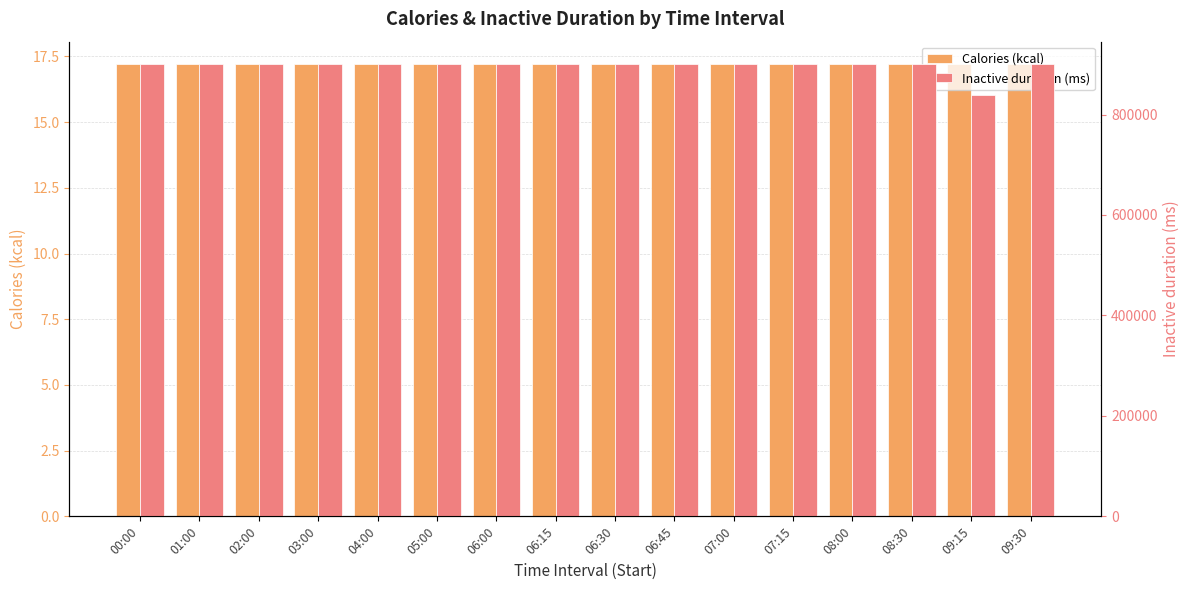

What is the total value across all series at 07:15?

900017.2